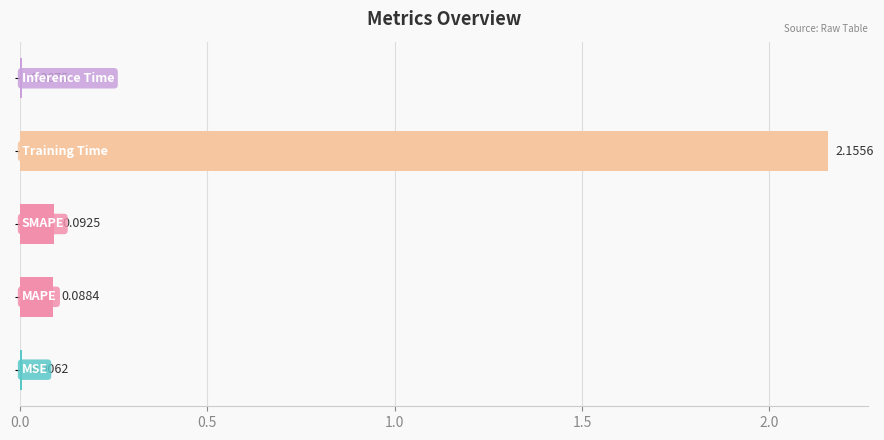

What is the sum of all values?

2.4